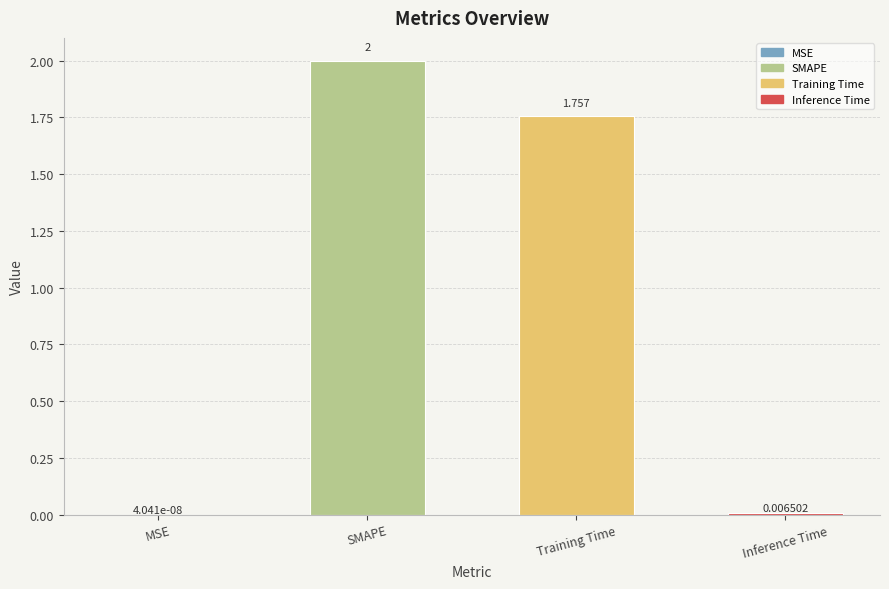

At which label is the value closest to 1?

Training Time